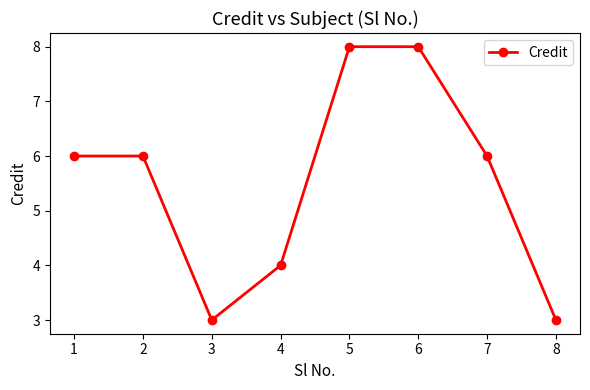

What is the ratio of the value at 8 to the value at 2?

0.5